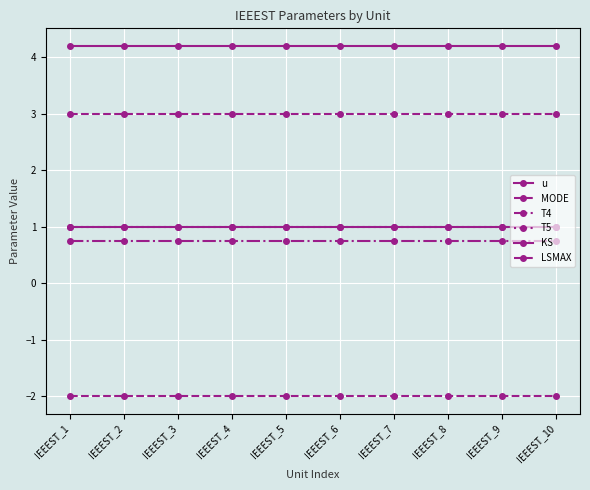

Does the chart have visible grid lines?

Yes